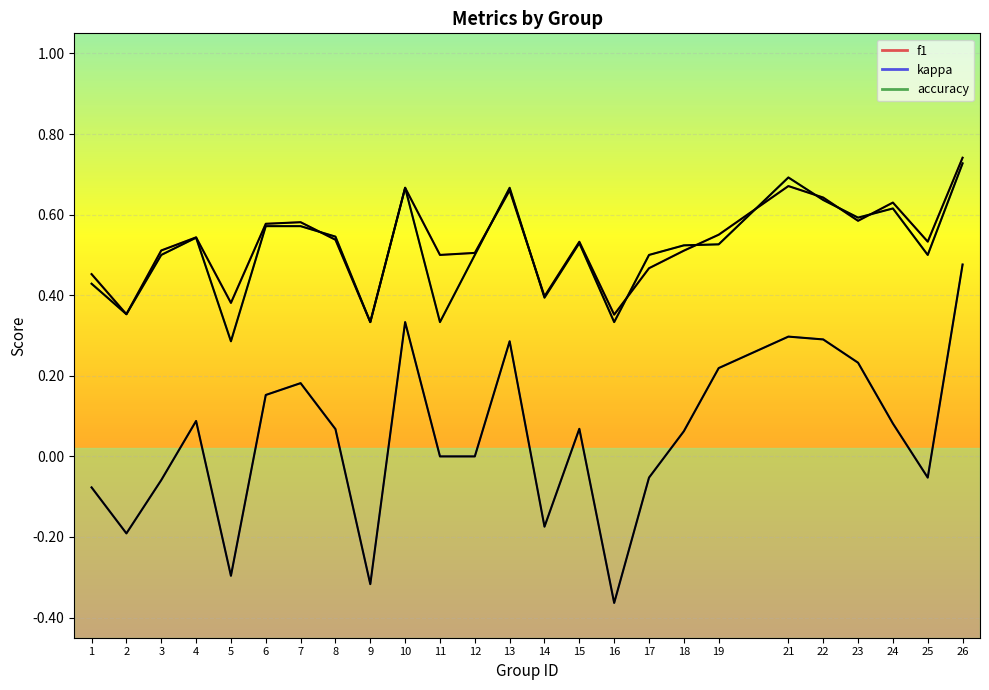

How many lines are shown in the chart?

3